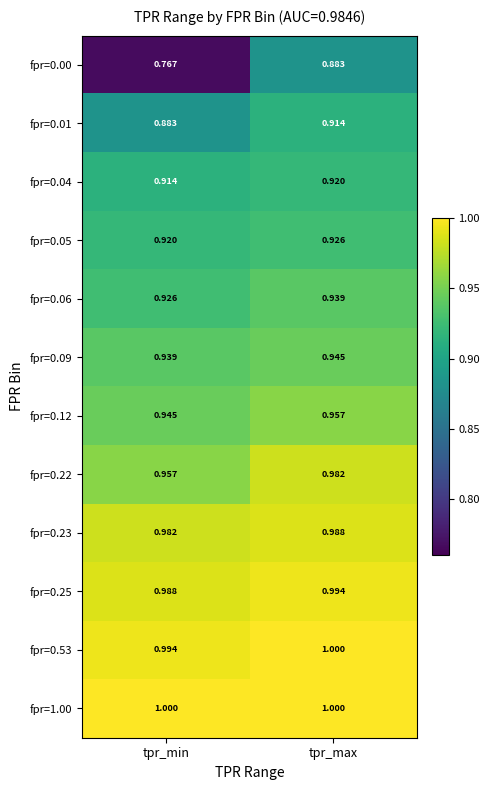

Rank the categories by fpr=0.23 value from lowest to highest.

tpr_min, tpr_max